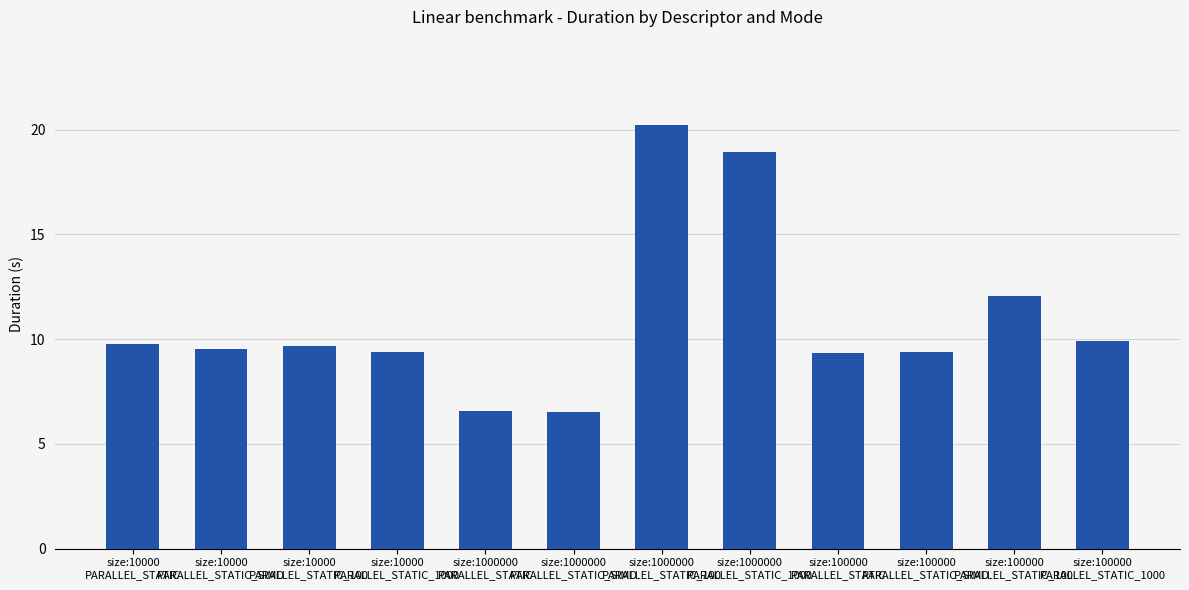

What is the value of the 4th bar from the left?

9.4